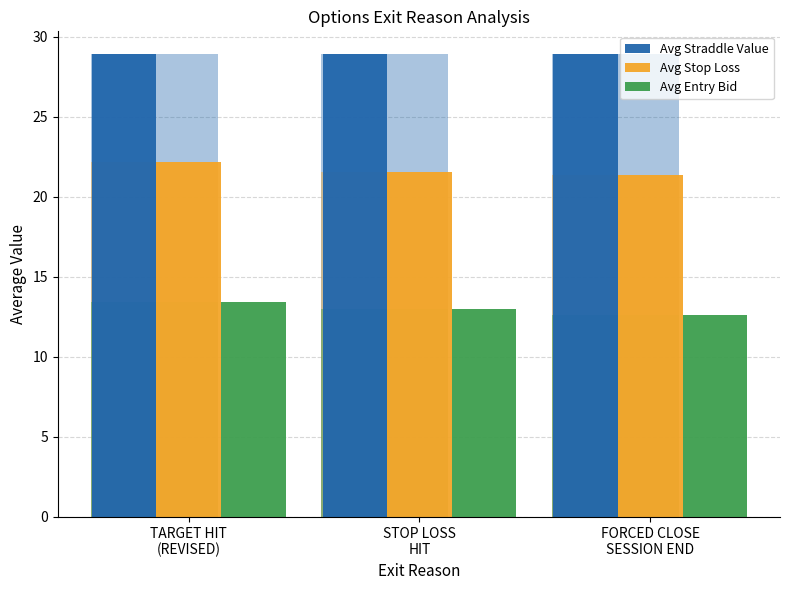

At which category is the sum across all series the highest?

TARGET HIT
(REVISED)